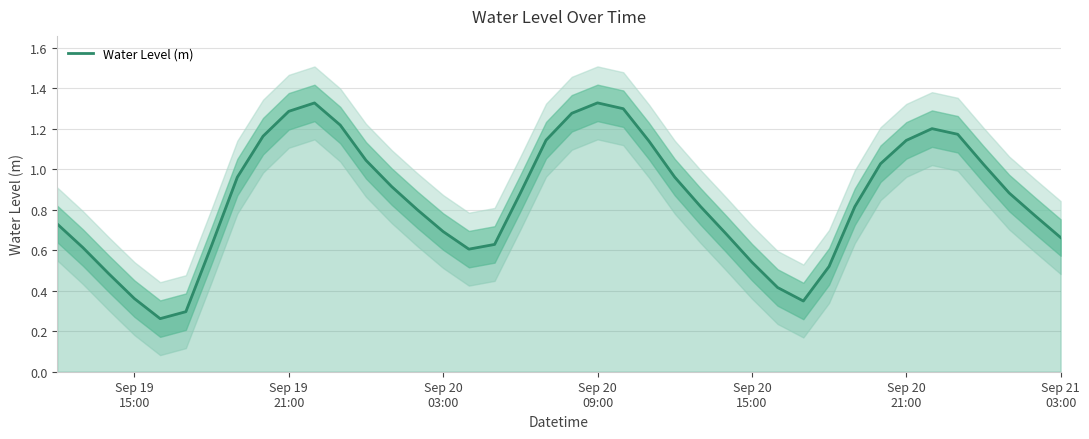

What is the smallest value displayed?

0.3